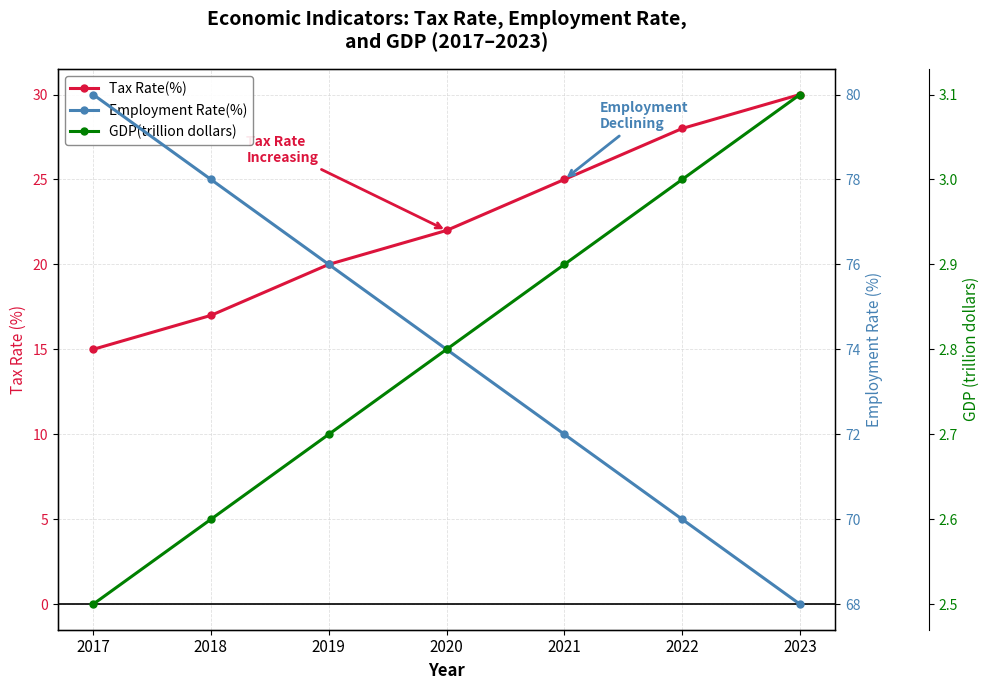

List the series in order of their peak value, lowest first.

GDP(trillion dollars), Tax Rate(%), Employment Rate(%)